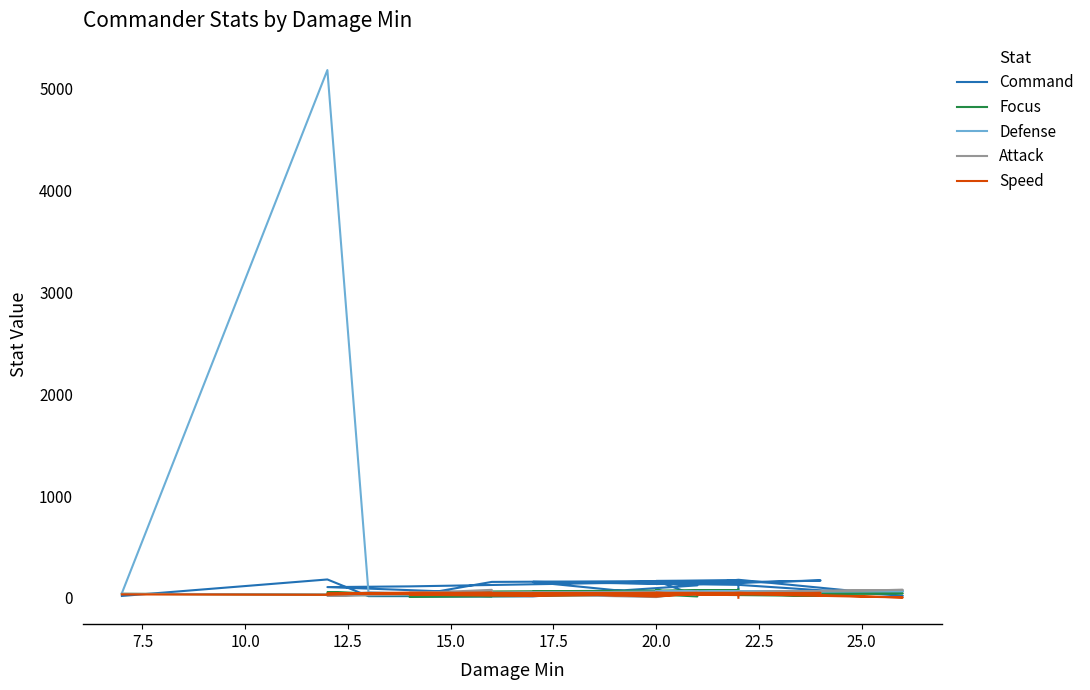

What is the total value across all series at 7.5?

5457